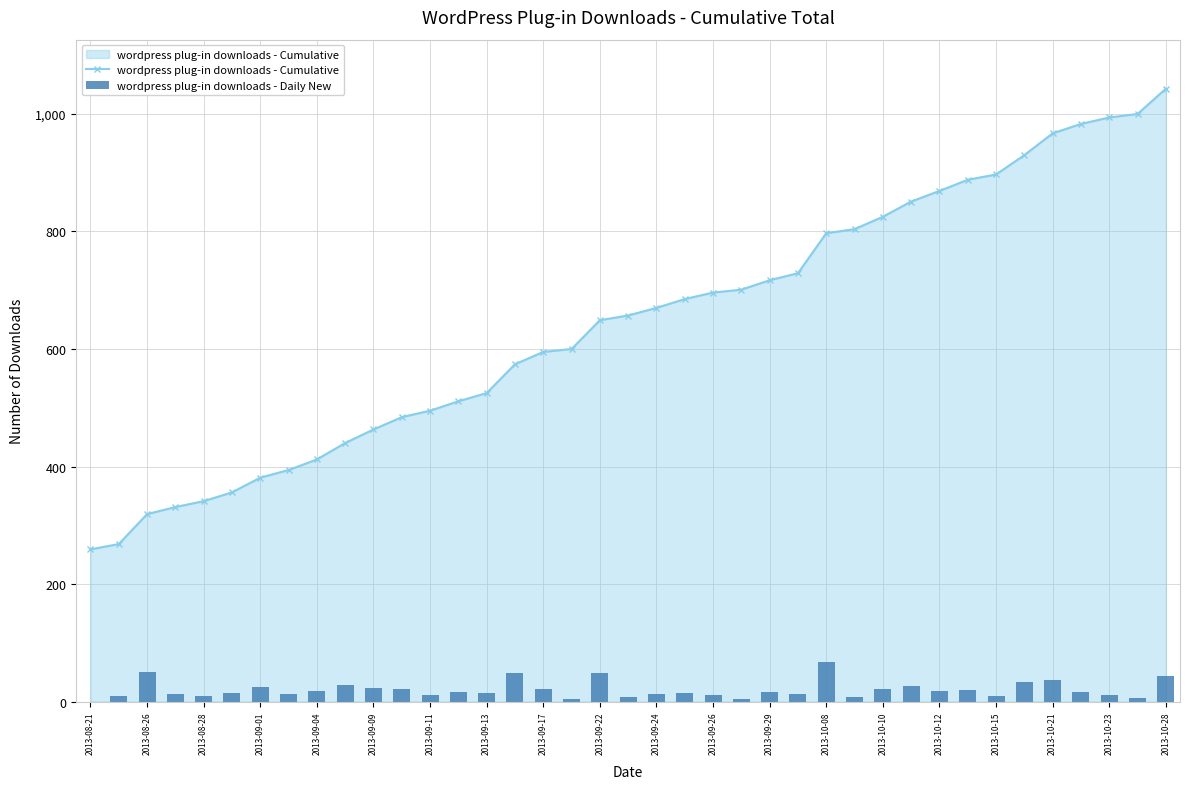

Which category has the highest value in the wordpress plug-in downloads - Cumulative series?

2013-10-28